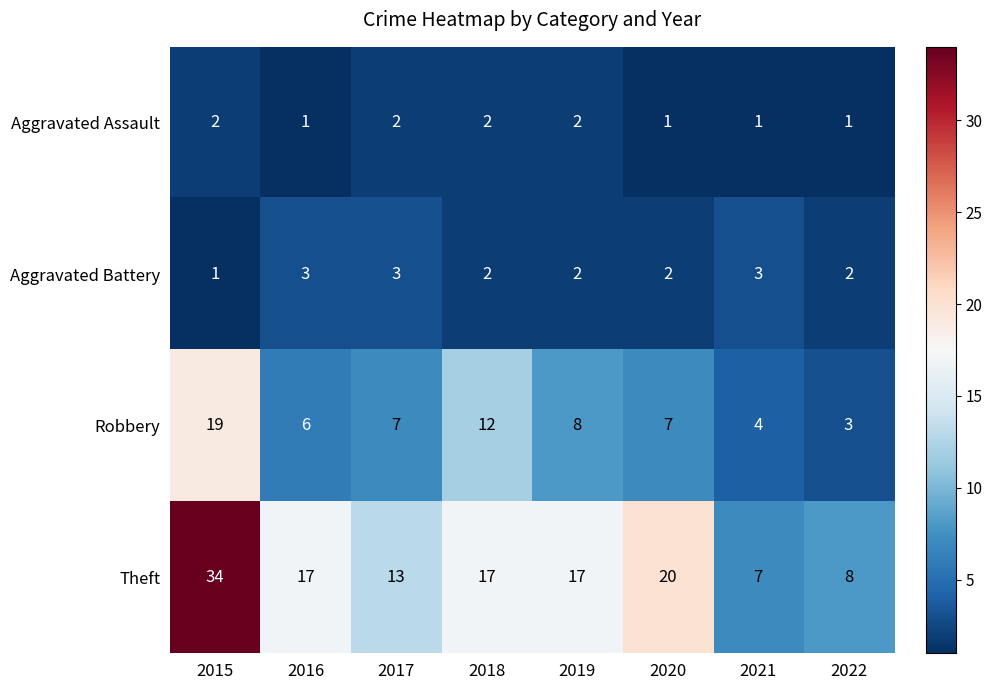

At which category does the chart reach its peak across all series?

2015